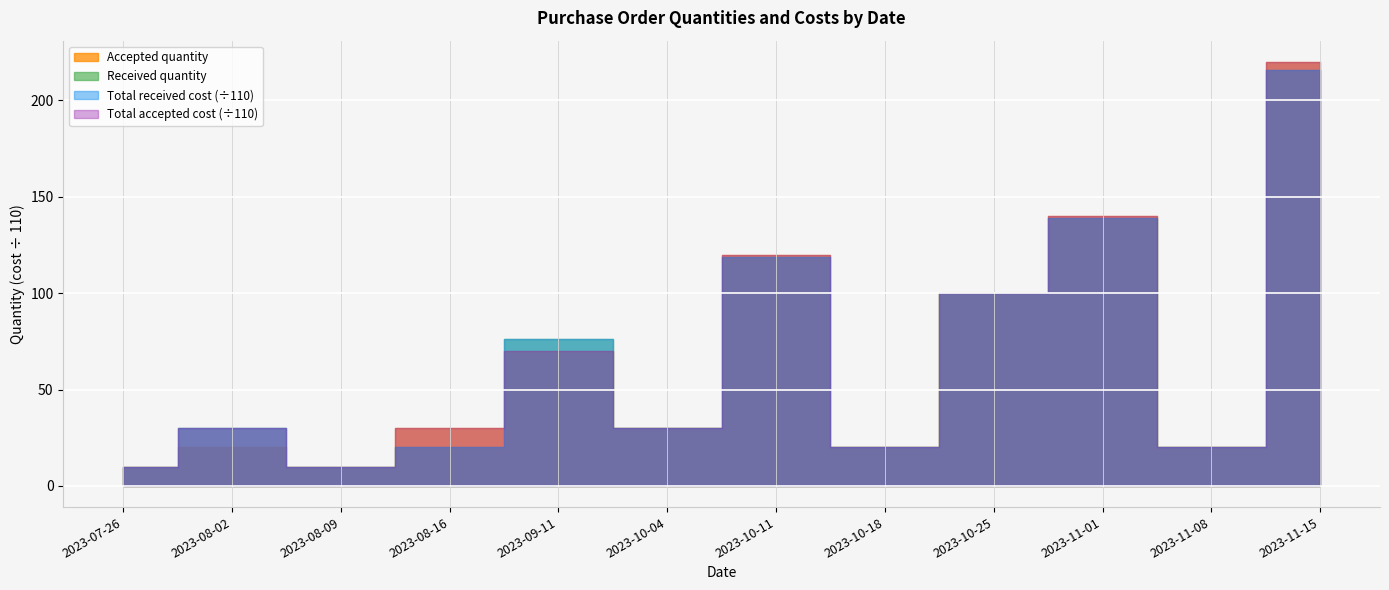

The value of Total received cost at 2023-10-11 is 3549. True or false?

False